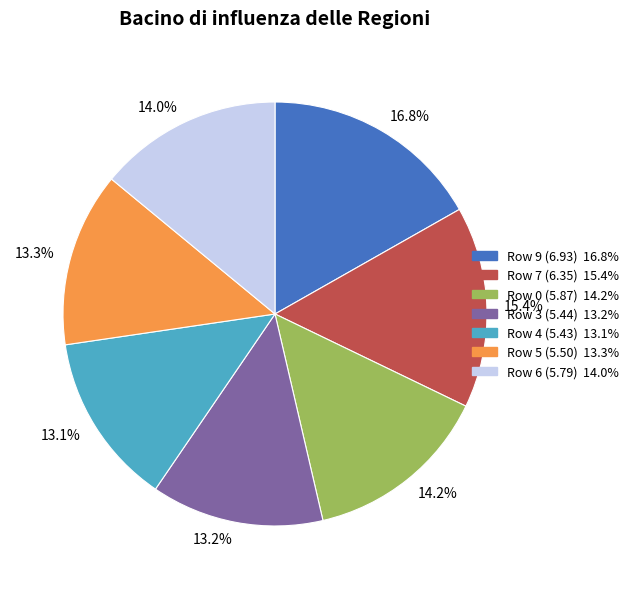

Which category has the biggest portion of the pie?

16.8%